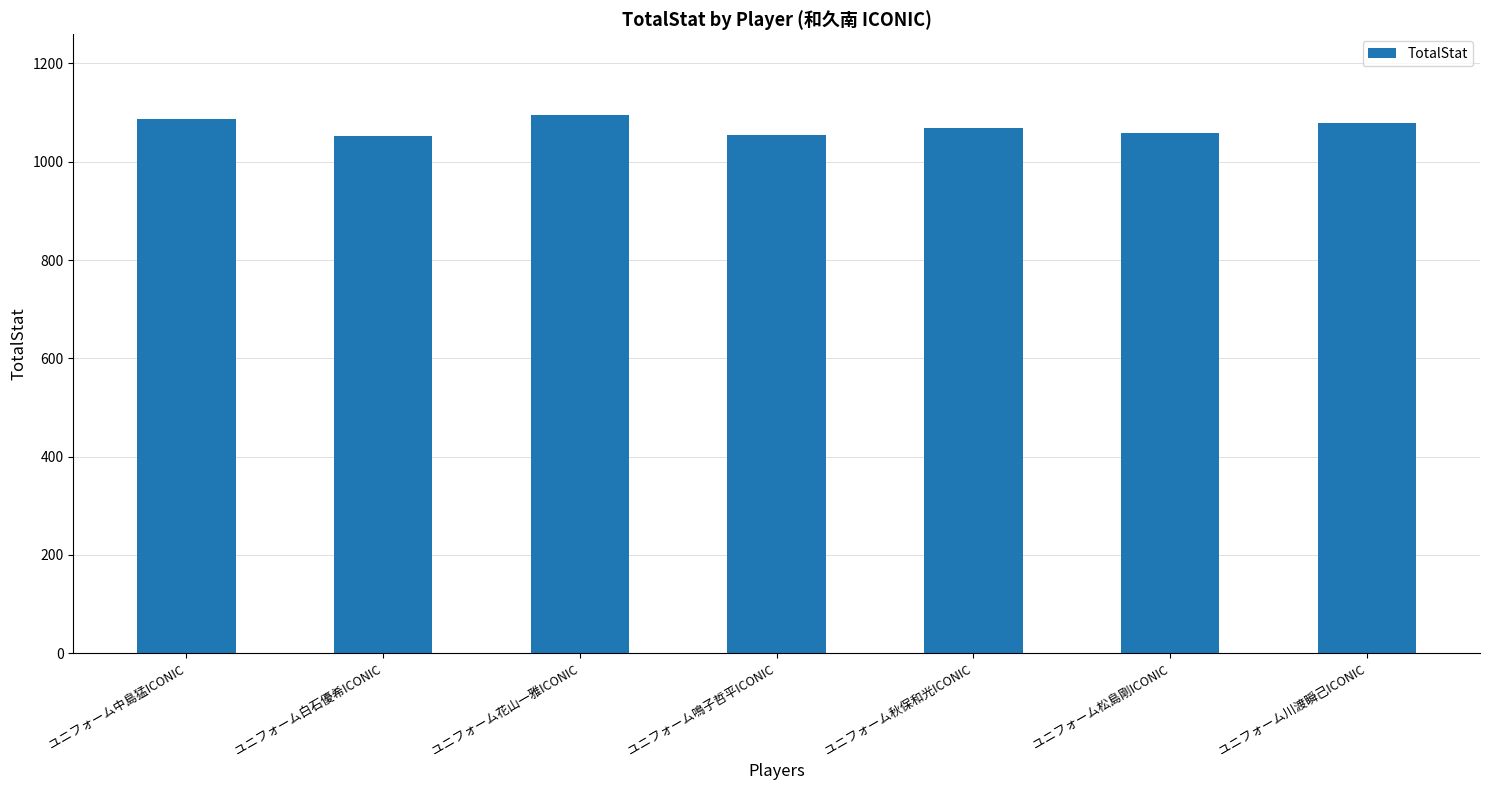

Approximately how many times larger is the value at ユニフォーム川渡瞬己ICONIC compared to ユニフォーム秋保和光ICONIC?

1.0